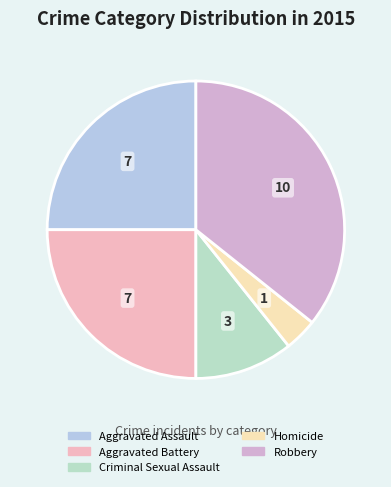

What is the smallest slice in the pie chart?

Homicide